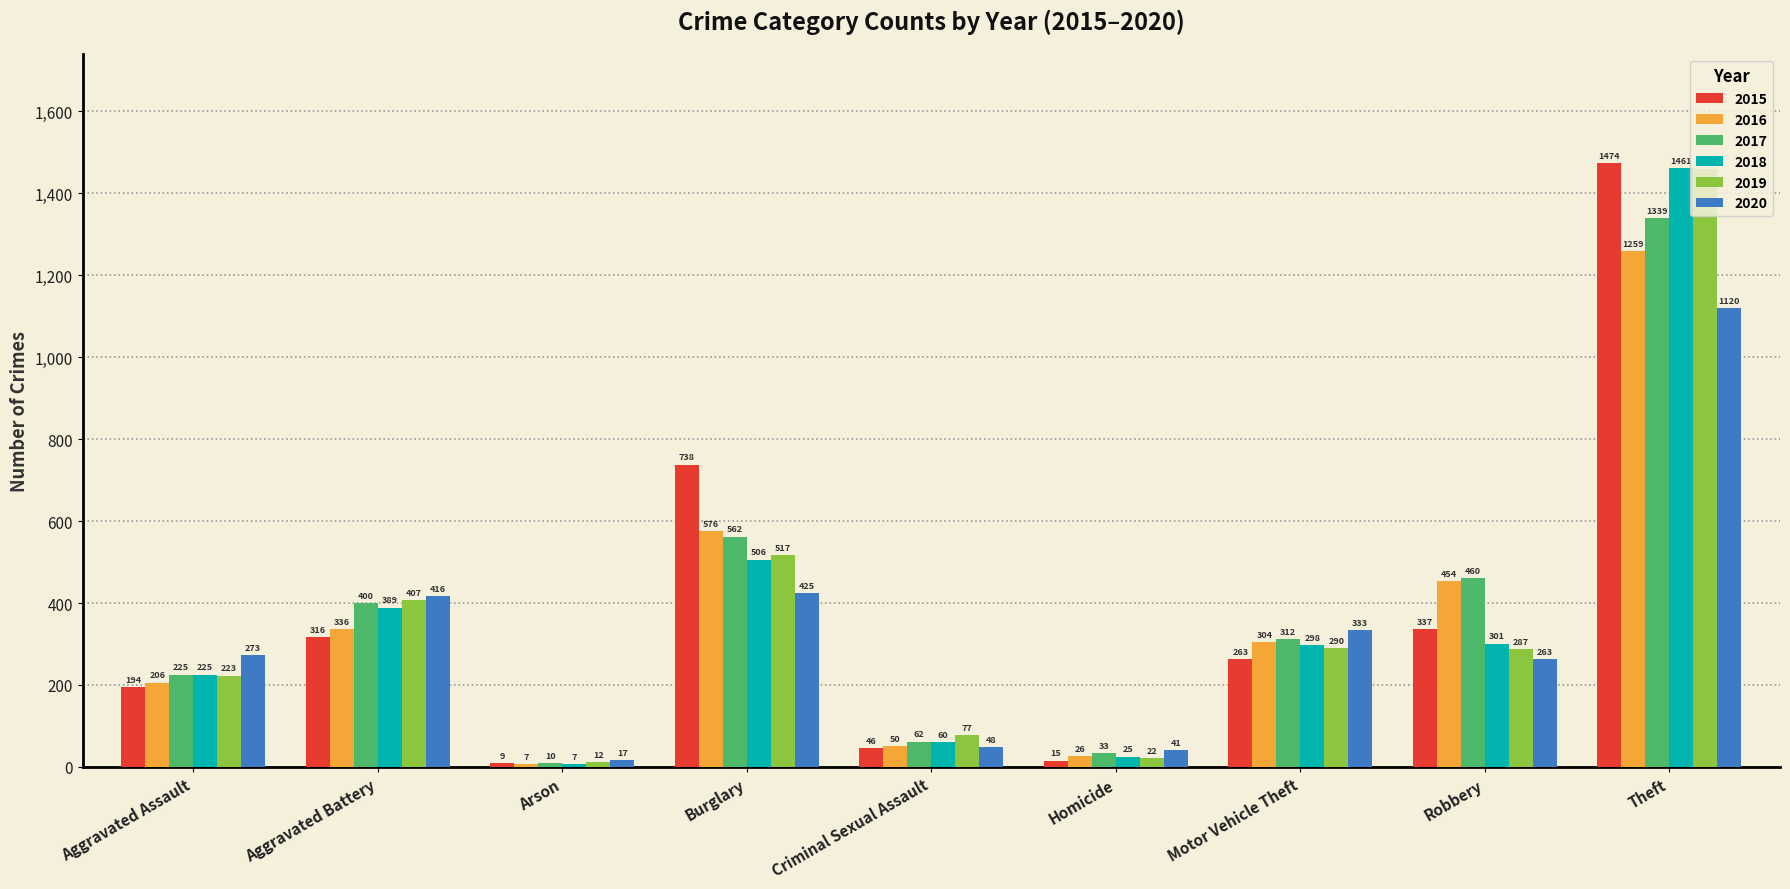

What is the difference between the maximum and minimum values in the 2019 series?

1447